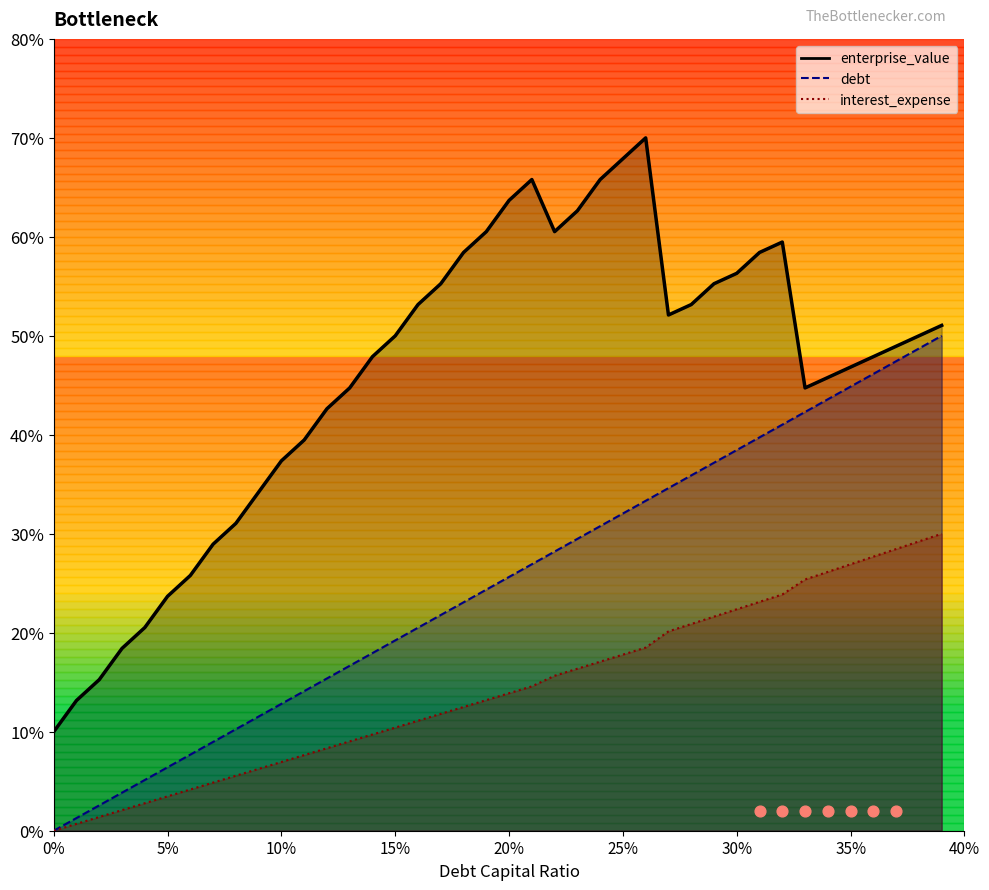

At how many categories does at least one series exceed 21?

35